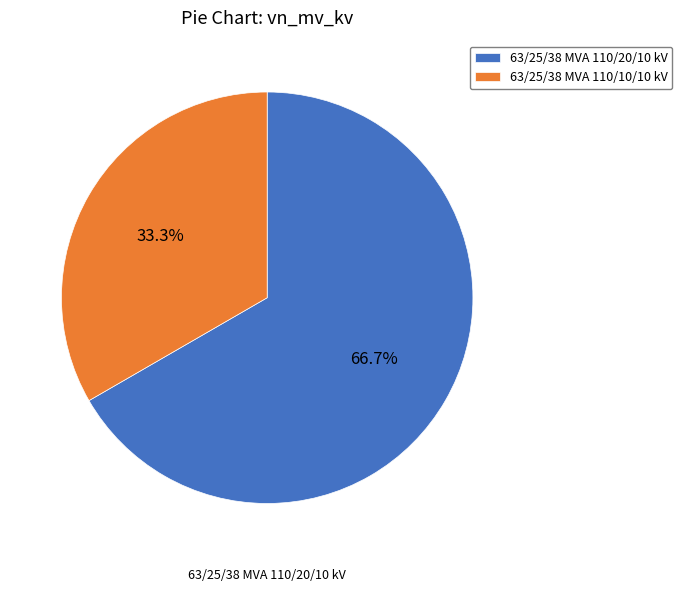

Do 63/25/38 MVA 110/20/10 kV and 63/25/38 MVA 110/10/10 kV together represent more than half of the pie?

Yes